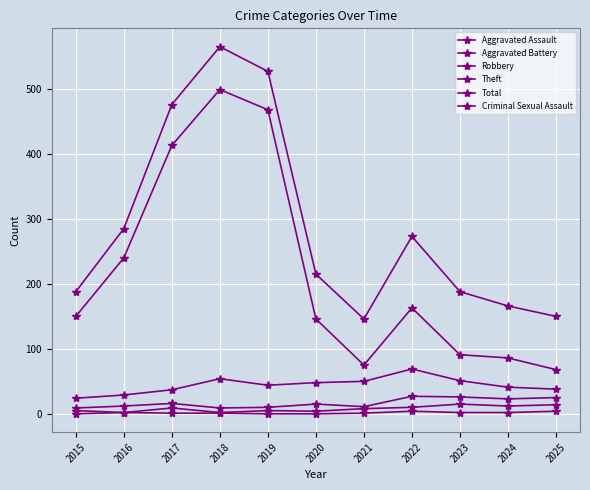

What is the minimum value for Aggravated Battery?

9